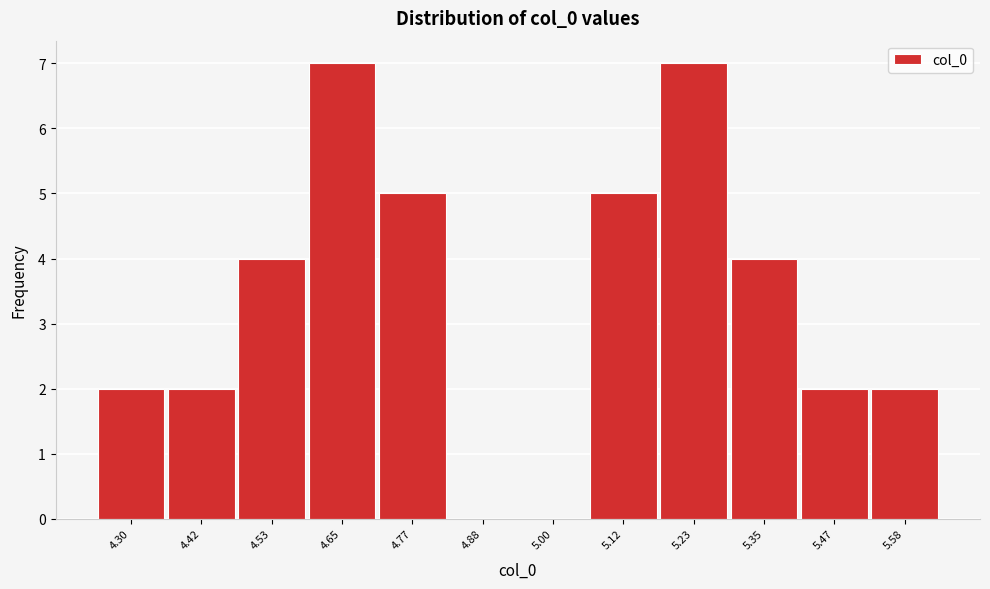

Reading right to left, transcribe all the data shown in this chart.

5.58=2	5.47=2	5.35=4	5.23=7	5.12=5	5.00=0	4.88=0	4.77=5	4.65=7	4.53=4	4.42=2	4.30=2